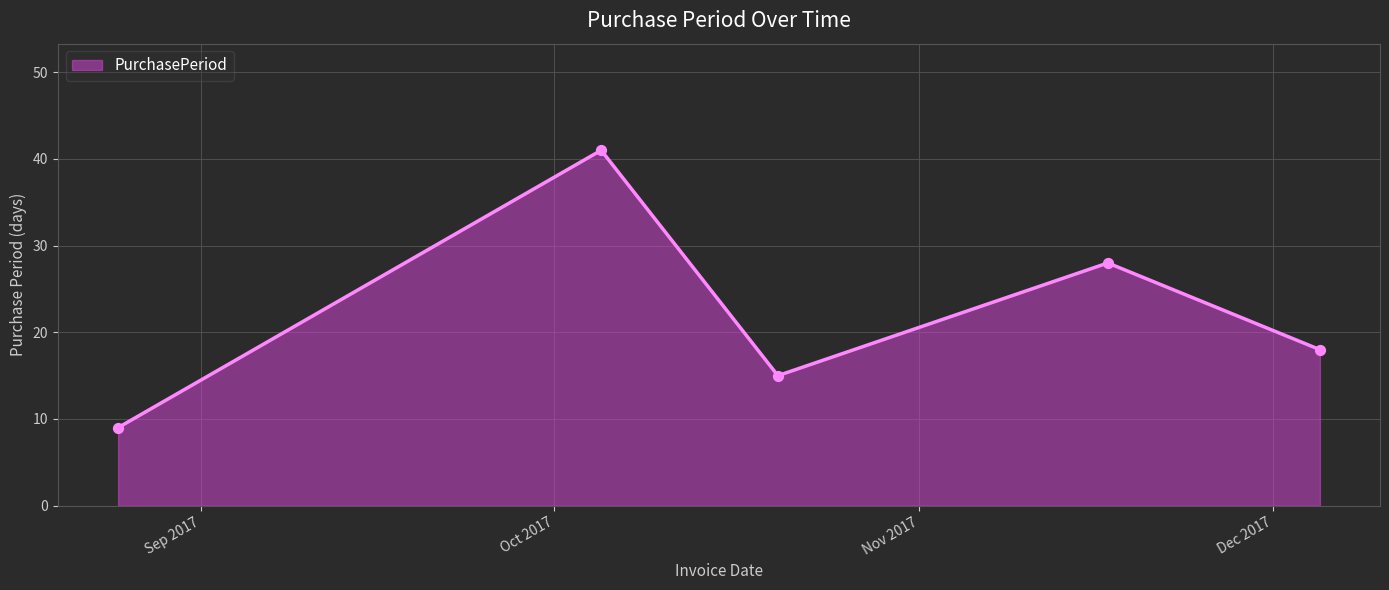

What is the maximum value shown in the chart?

41